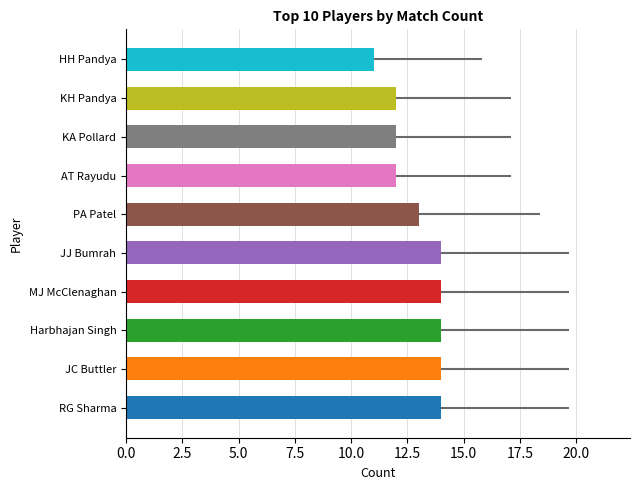

What is the difference between the second highest and minimum values?

3